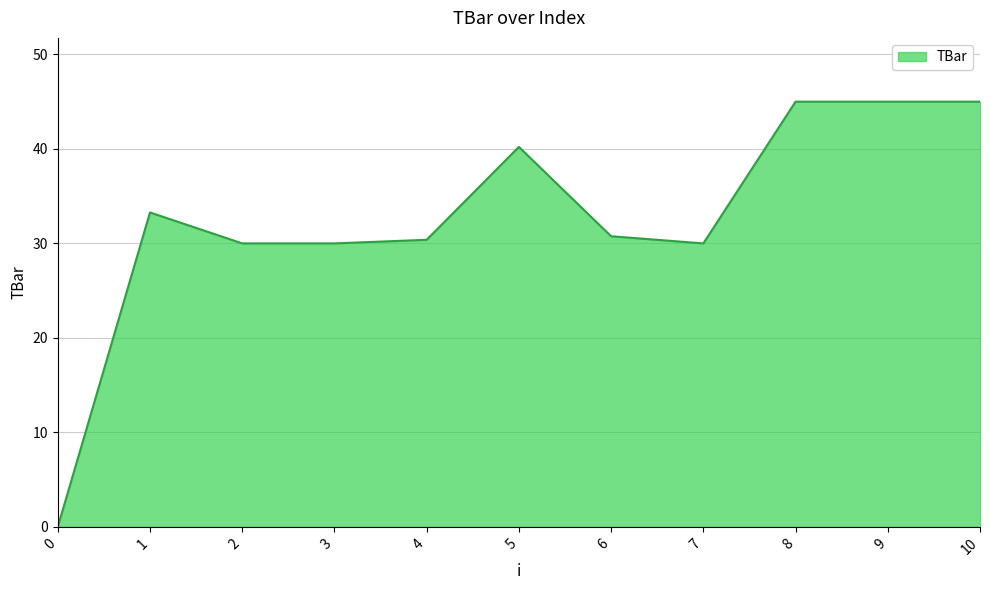

What is the difference between the values at 9 and 6?

14.2